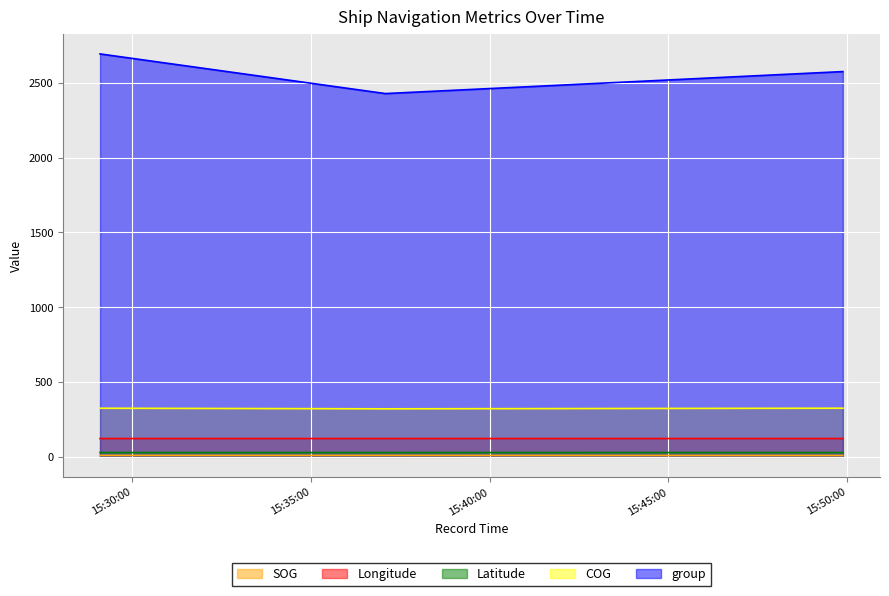

At which label is Longitude closest to 122?

2024-04-18 15:49:53